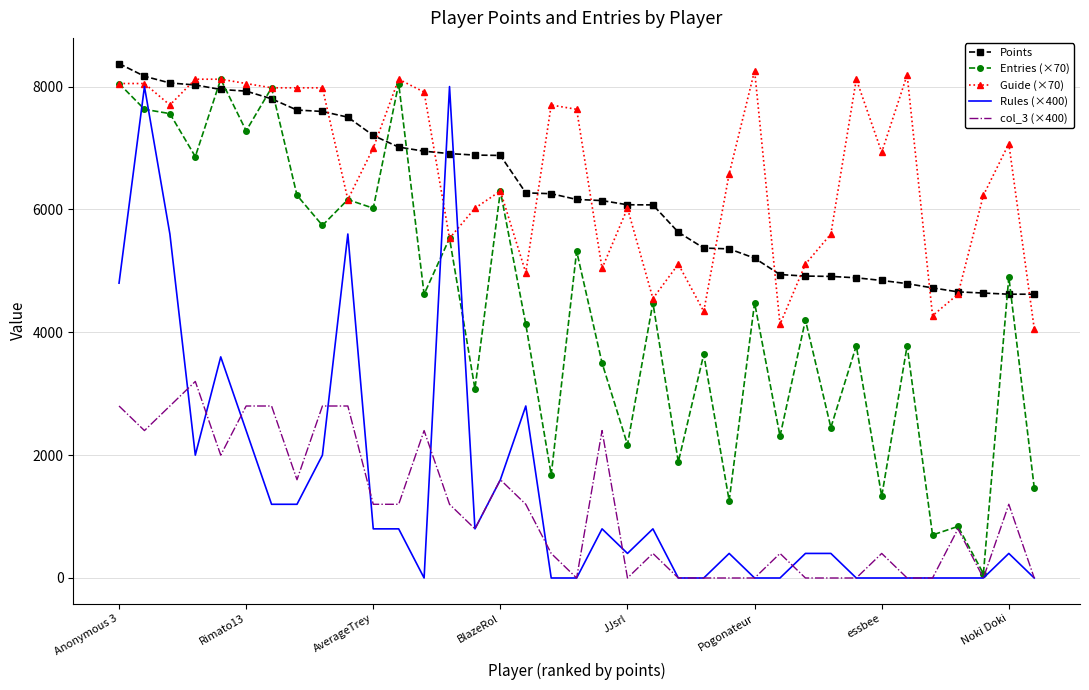

True or false: Points and Rules (×400) intersect in this chart.

True